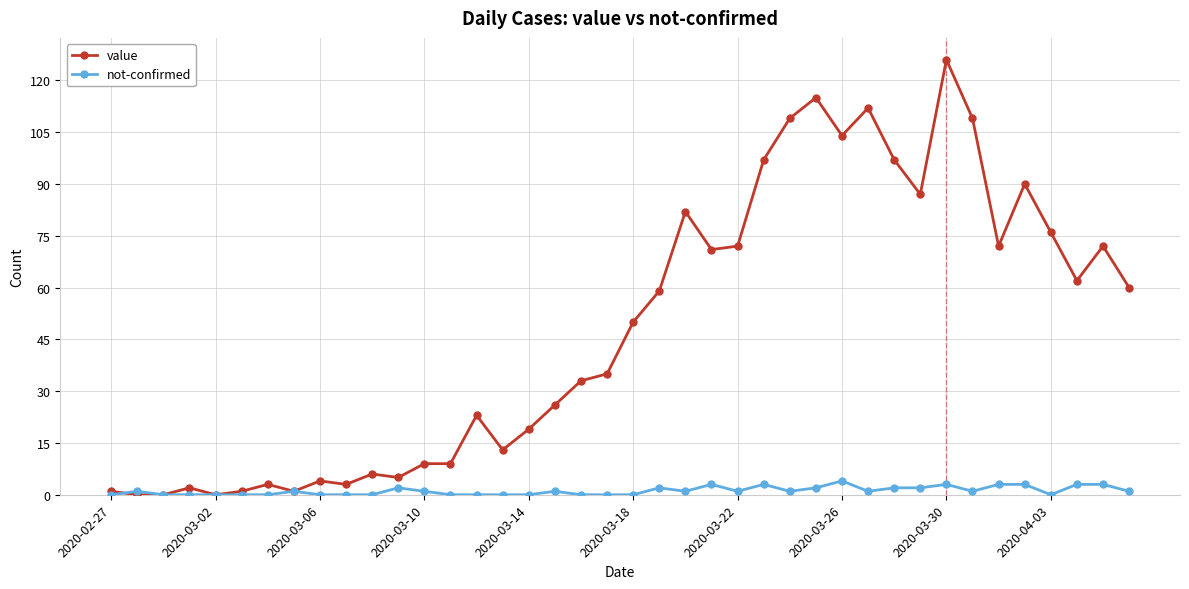

What is the maximum value shown in the chart?

126